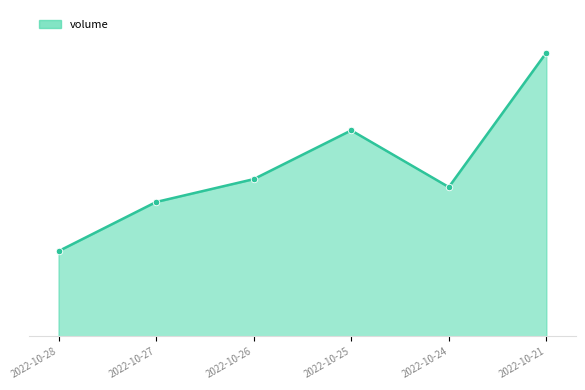

What is the change in value from 2022-10-27 to 2022-10-24?

+39580